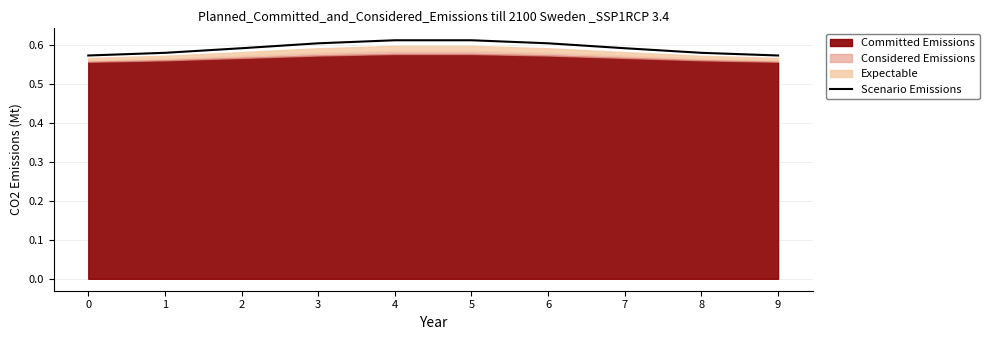

Rank the categories by value from highest to lowest.

4, 5, 6, 3, 7, 2, 8, 1, 9, 0